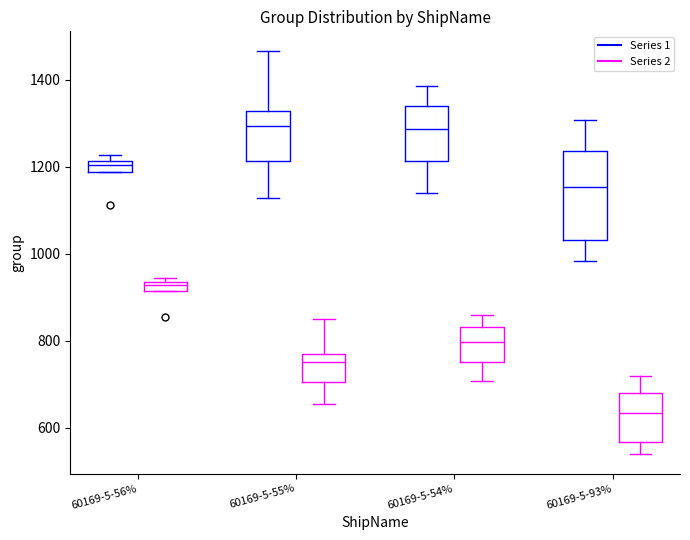

Where does the upper whisker of the box for 60169-5-54% (Series 1) end on the y-axis? The values are not printed on the chart, so give them approximately, as read against the axis.

1380